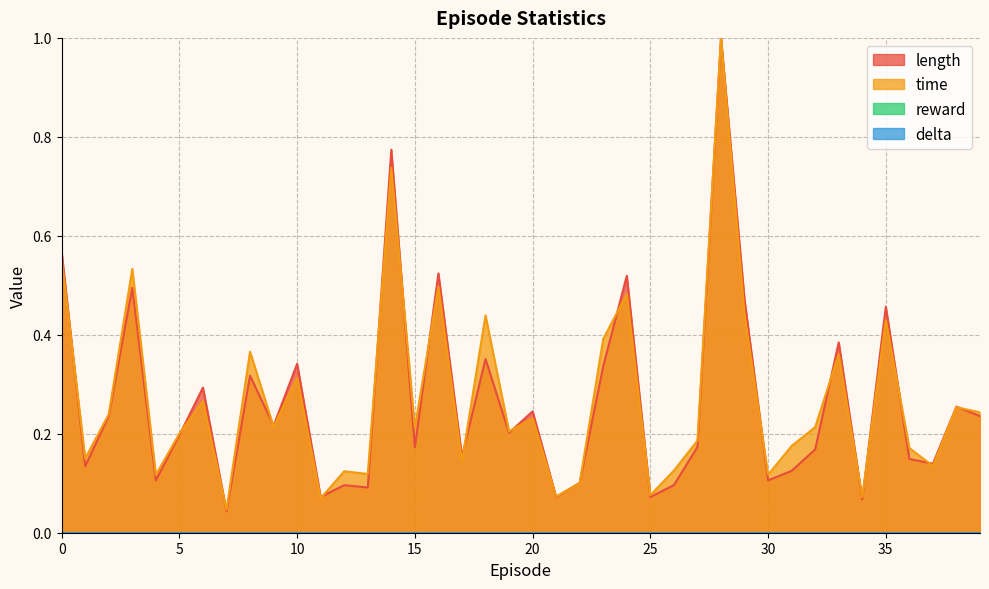

Between which two adjacent categories do length and time first intersect?

0 and 1